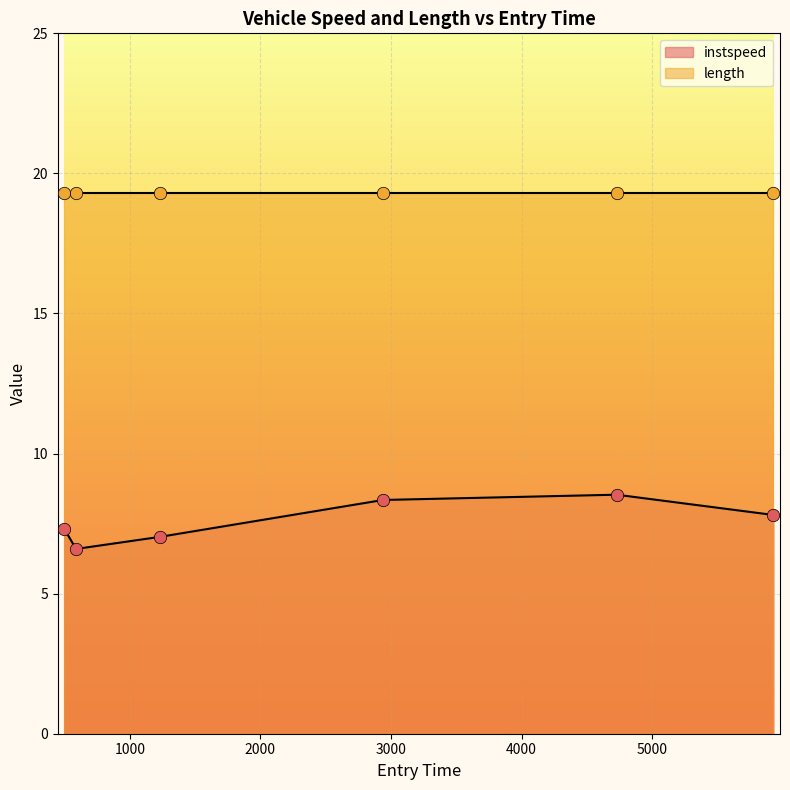

Which has a higher value, 4728.446288279377 or 1229.4505317166247?

4728.446288279377